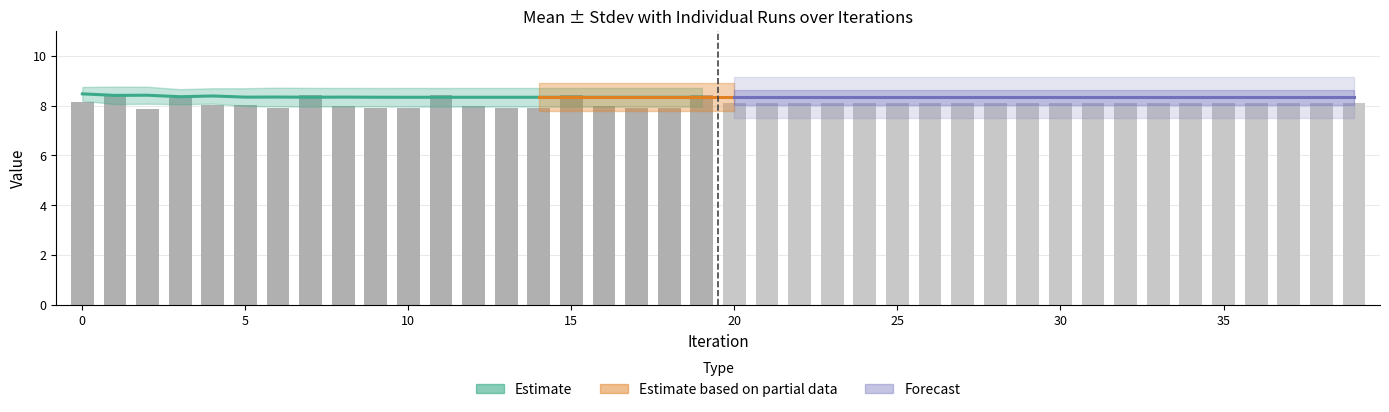

The Stdev series shows 0.4 at 8. True or false?

True